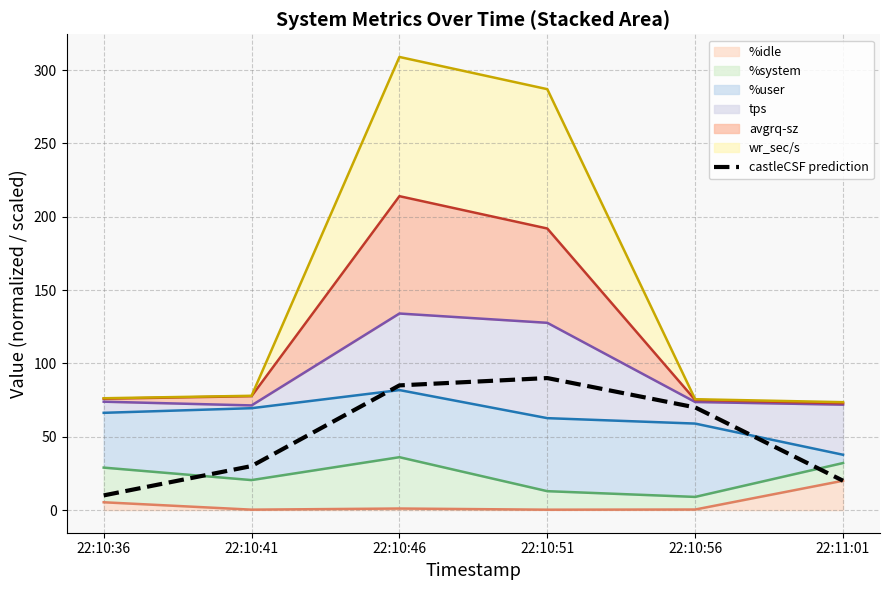

Reading left to right, extract all data points from this chart.

10	30	85	90	70	20